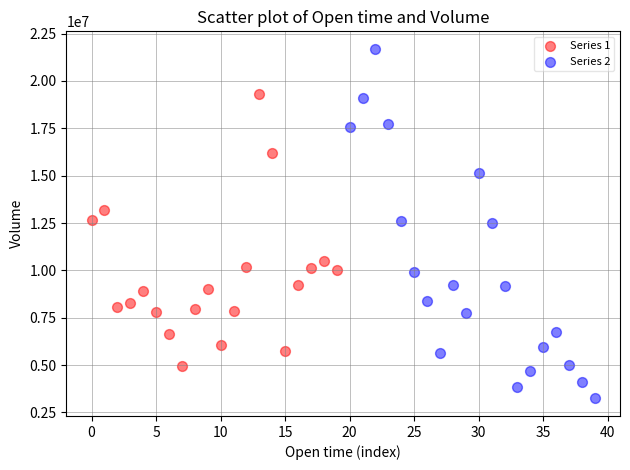

What are all the series names shown in the legend?

Series 1, Series 2